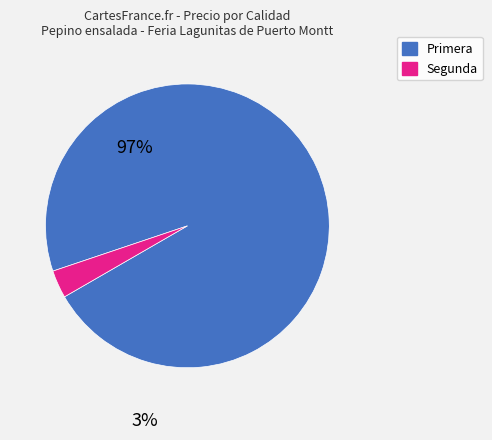

Is there any slice that represents more than half of the pie?

Yes